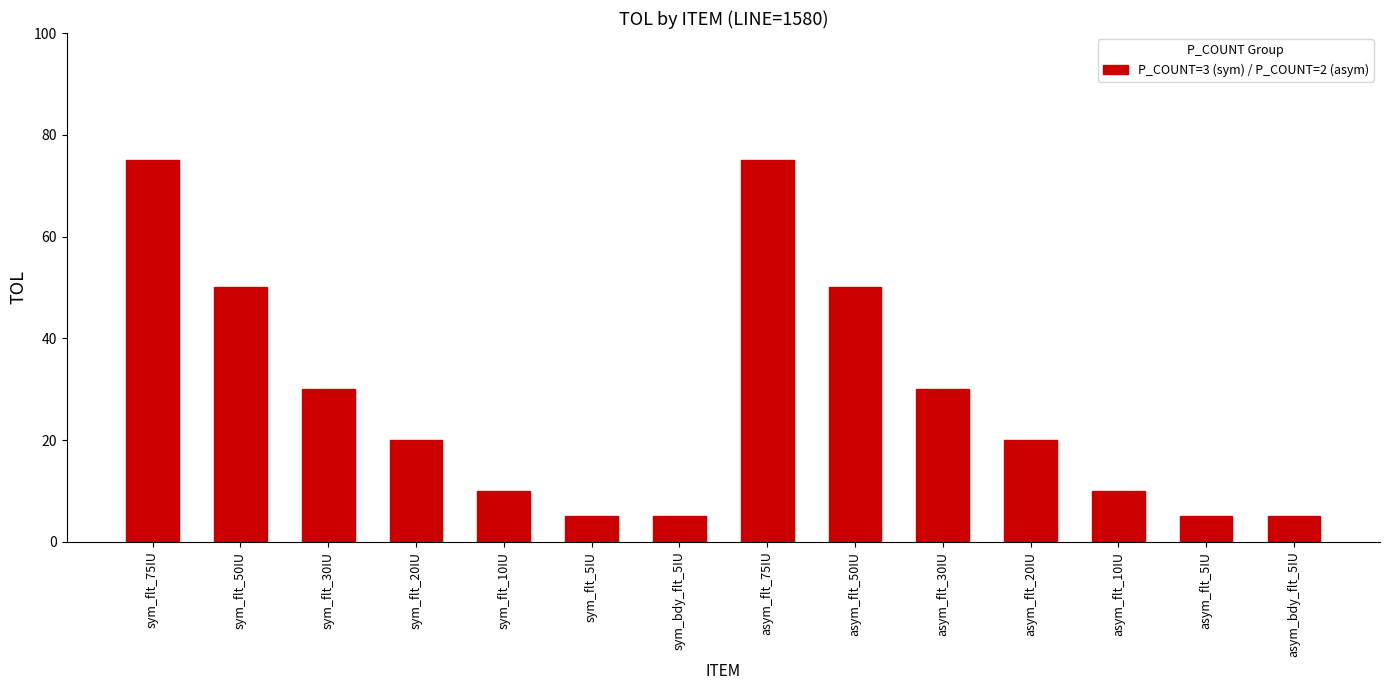

What is the ratio of the value at asym_flt_75IU to the value at asym_flt_5IU?

15.0